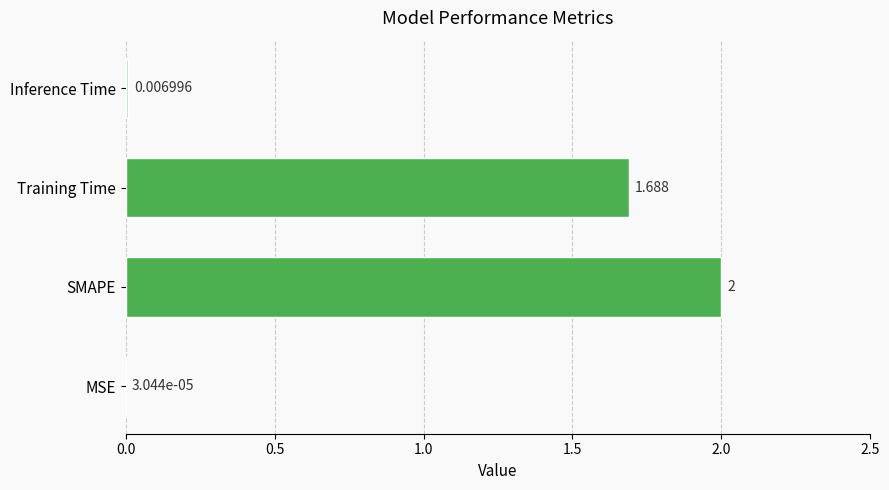

What is the maximum value shown in the chart?

2.0